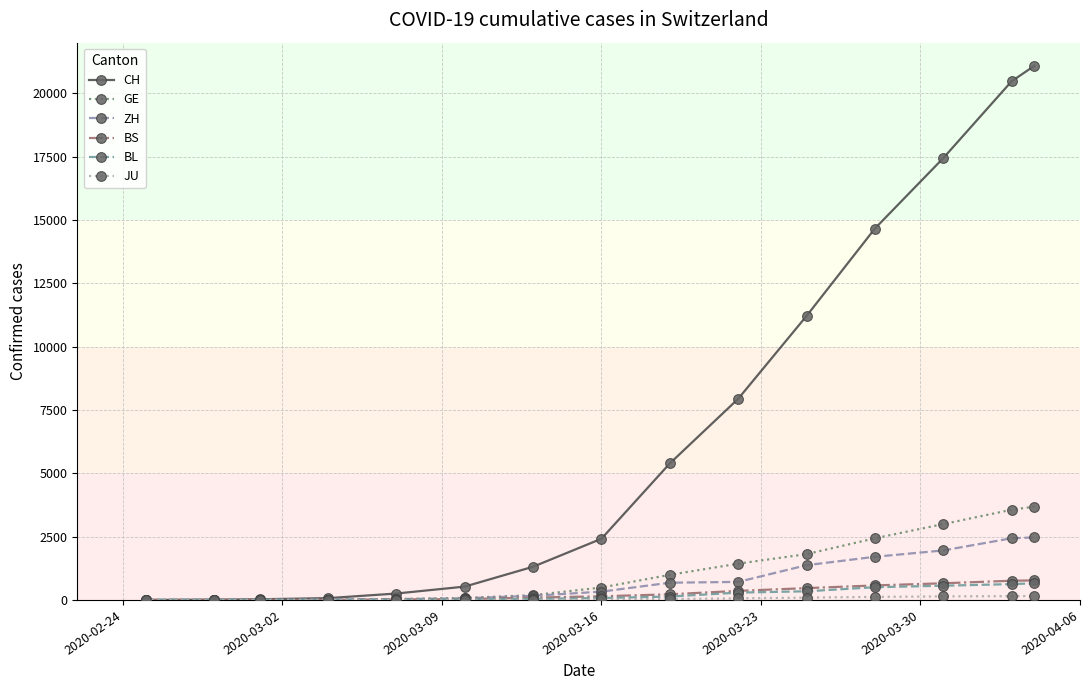

How many lines are shown in the chart?

6